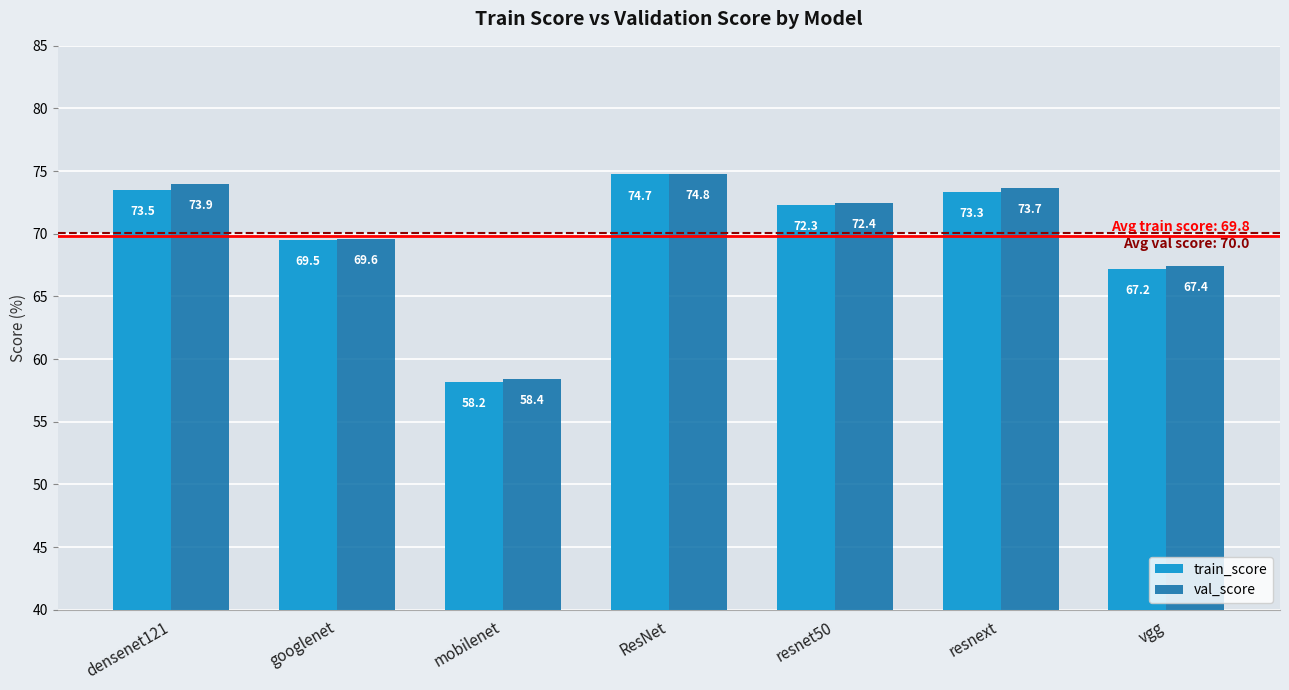

How many values in the val_score series exceed 72?

4